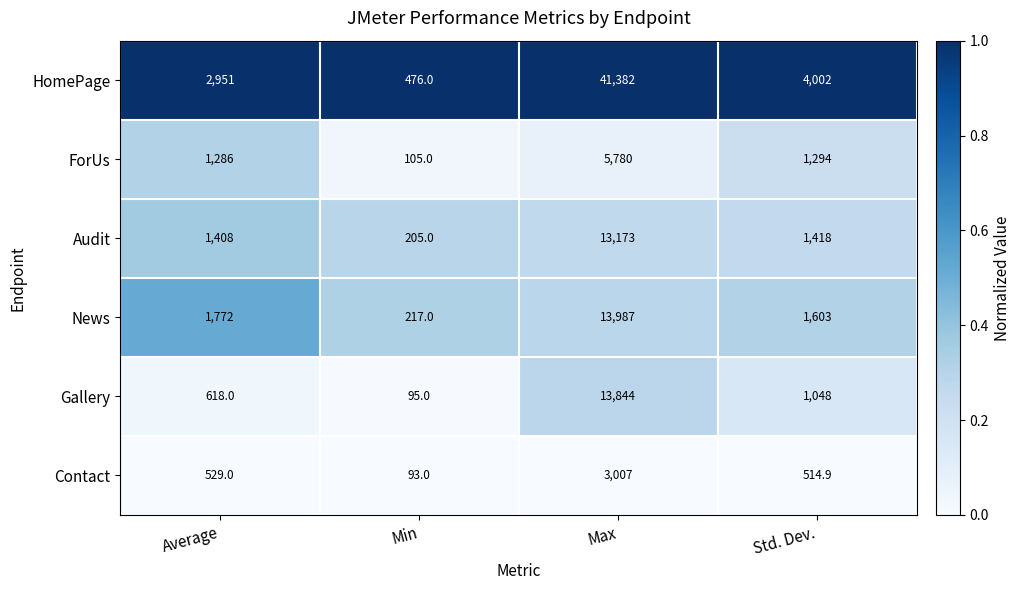

At which label is Gallery closest to 6969?

Std. Dev.